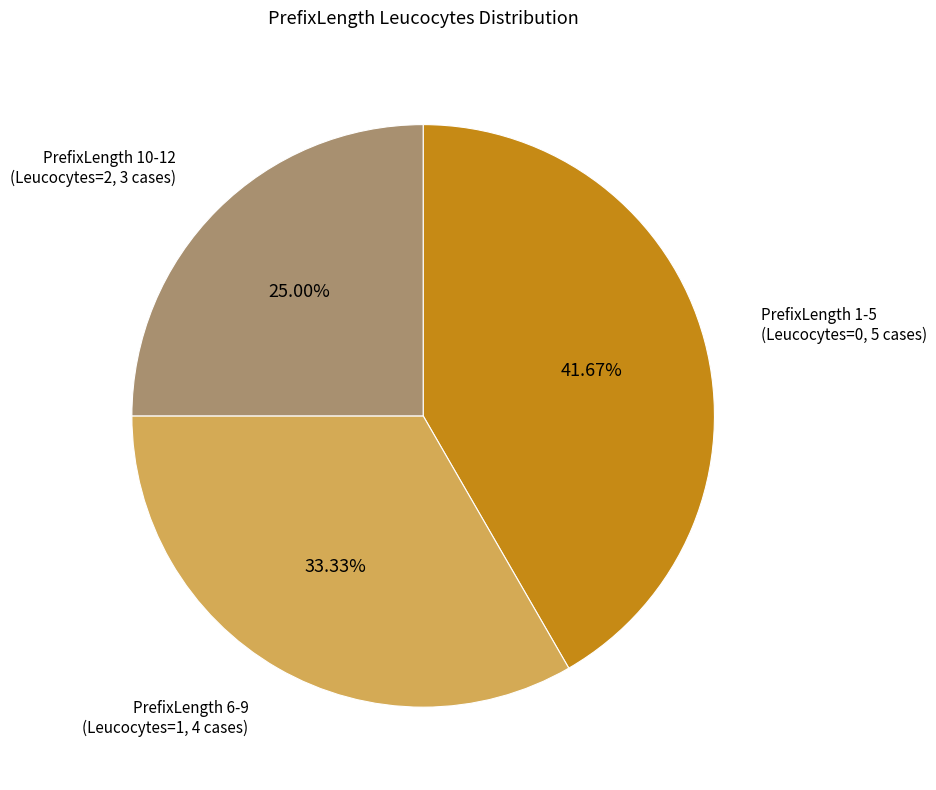

Is the sum of PrefixLength 1-5 (Leucocytes=0, 5 cases) and PrefixLength 6-9 (Leucocytes=1, 4 cases) greater than half?

Yes